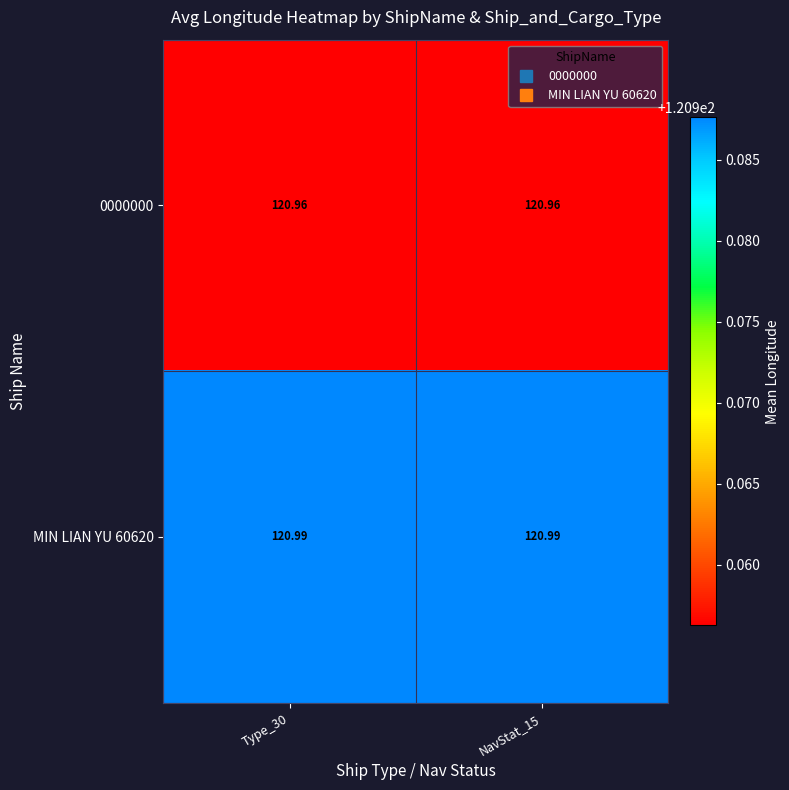

Is the value of 0000000 at NavStat_15 greater than the value of MIN LIAN YU 60620 at NavStat_15?

No